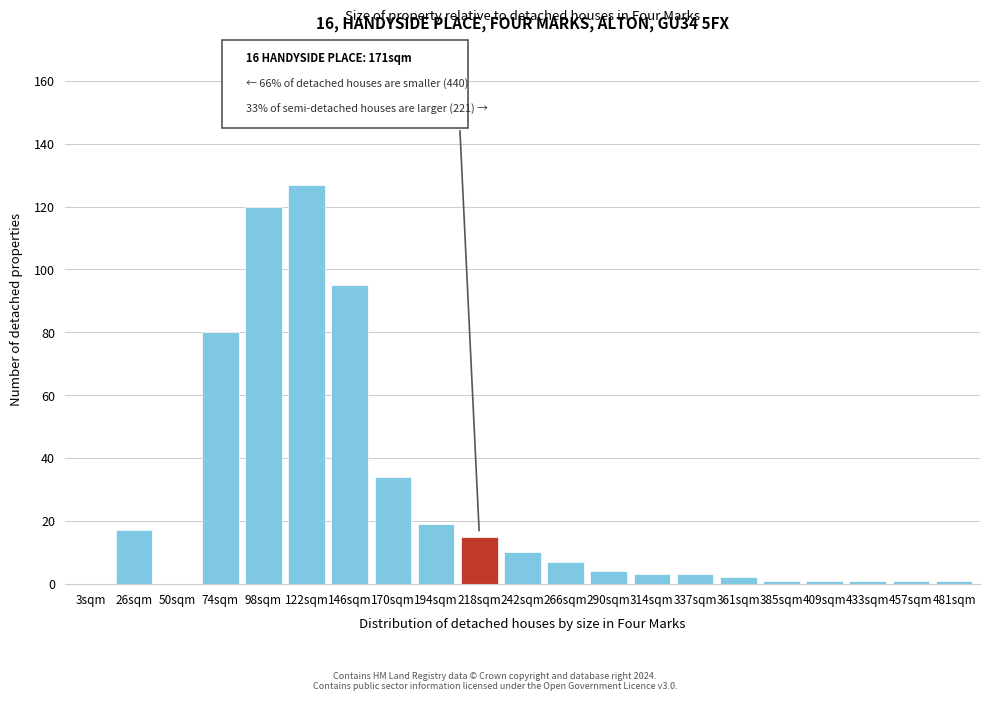

Reading right to left, extract all data points from this chart.

481sqm=1	457sqm=1	433sqm=1	409sqm=1	385sqm=1	361sqm=2	337sqm=3	314sqm=3	290sqm=4	266sqm=7	242sqm=10	218sqm=15	194sqm=19	170sqm=34	146sqm=95	122sqm=127	98sqm=120	74sqm=80	50sqm=0	26sqm=17	3sqm=0